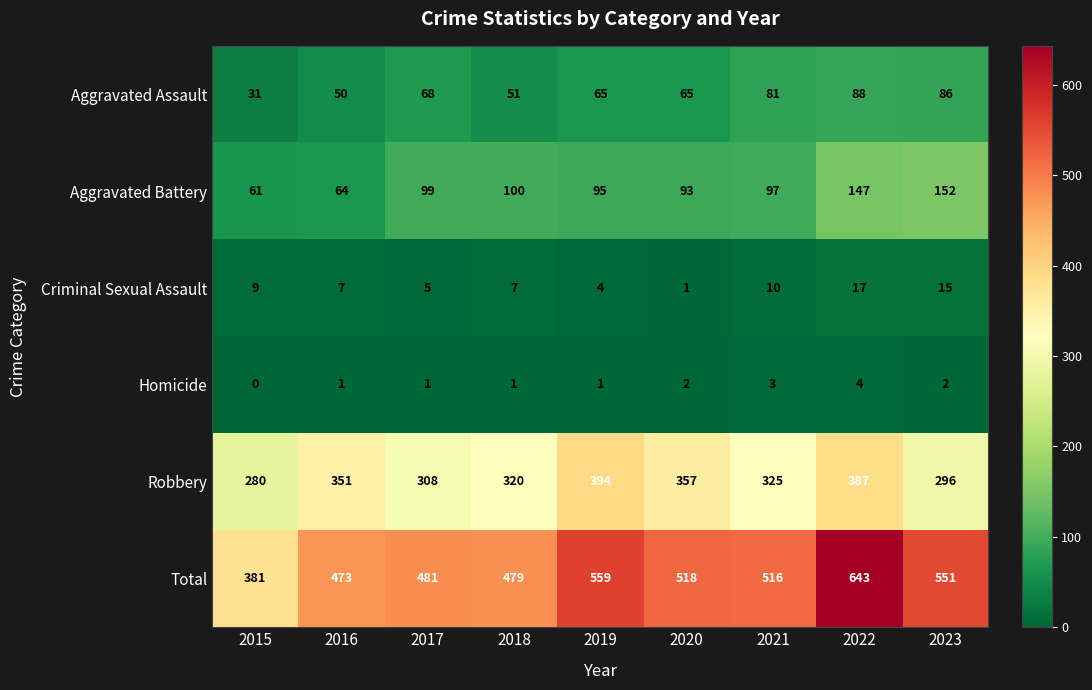

Which category has the highest value across all series?

2022